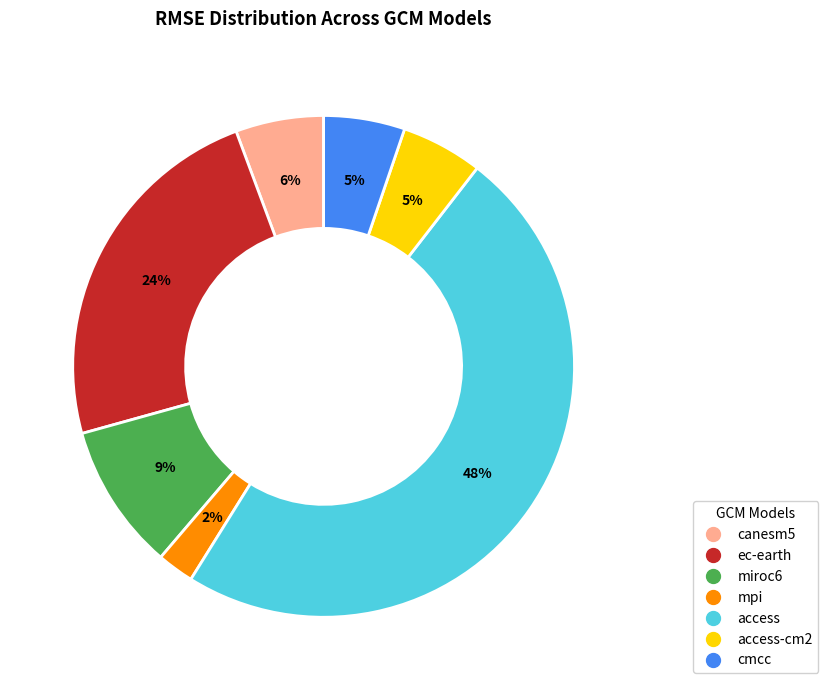

Count the number of slices in the pie.

7